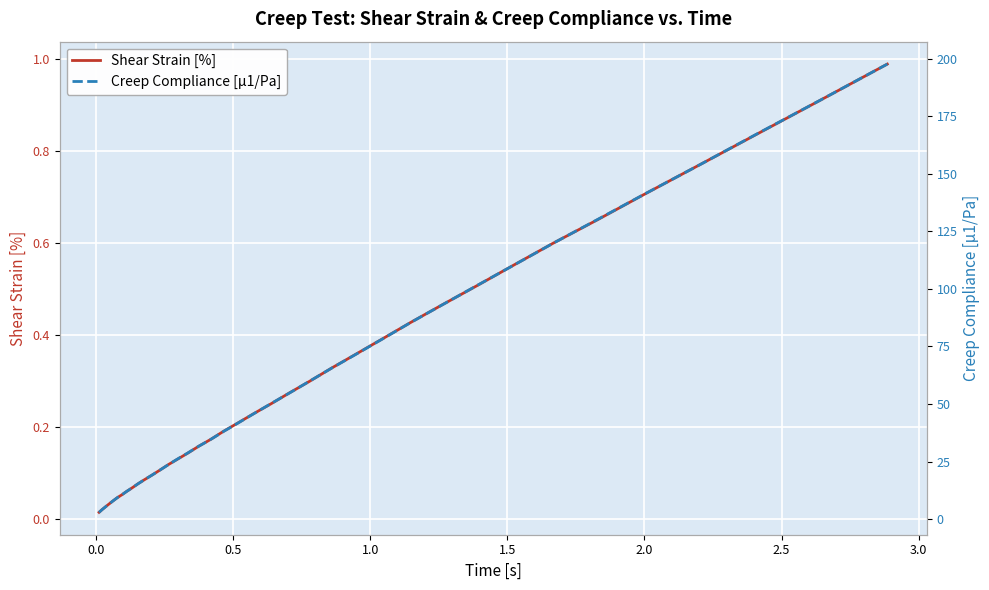

Which series has the largest range (max minus min)?

Creep Compliance [µ1/Pa]